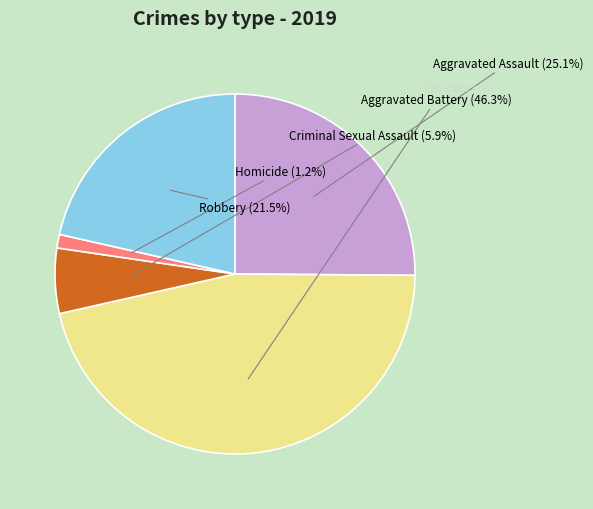

Does Aggravated Battery account for over 50% of the chart?

No